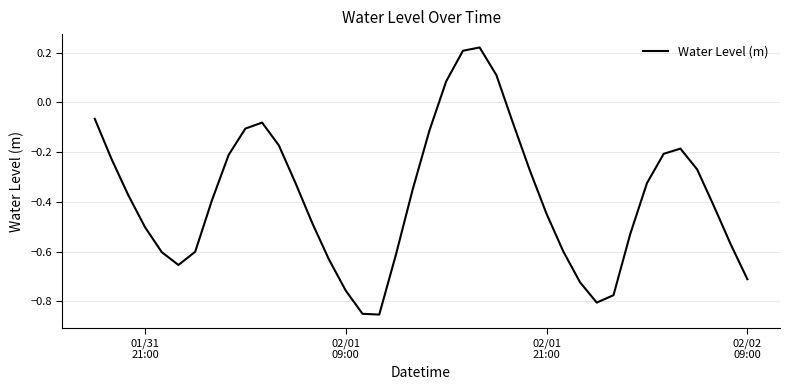

What is the difference between the maximum and minimum values?

1.1